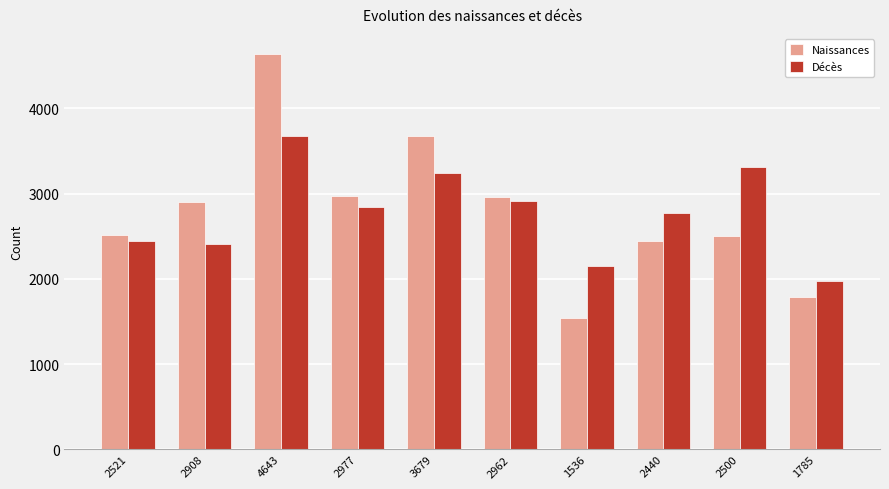

Is the value of Décès at 2500 greater than the value of Naissances at 2440?

Yes